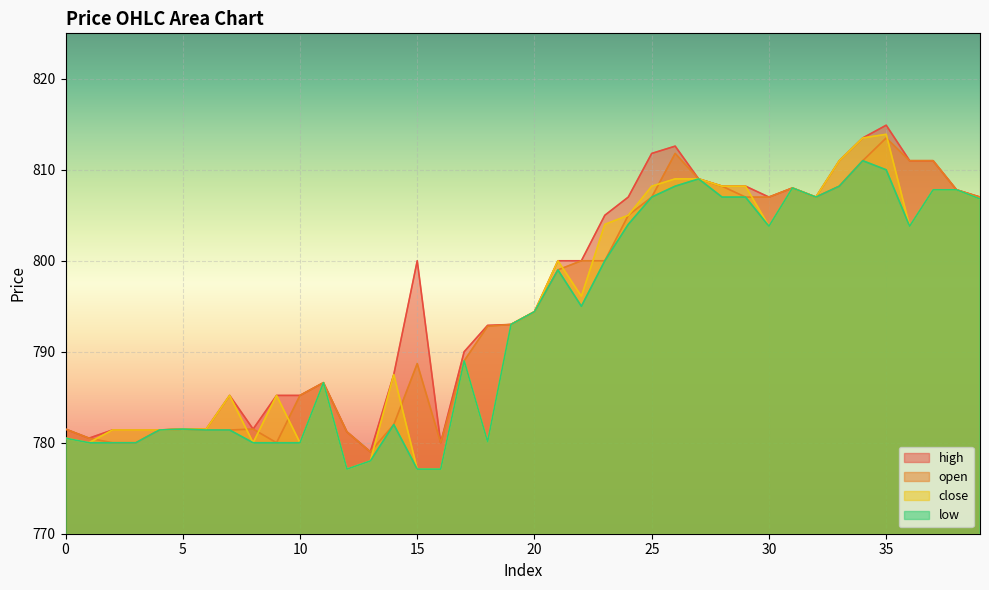

Reading left to right, list all the values displayed in this chart.

high: 0=781.5	1=780.5	2=781.4	3=781.4	4=781.4	5=781.5	6=781.5	7=785.2	8=781.5	9=785.2	10=785.2	11=786.6	12=781.2	13=779.0	14=787.5	15=800.0	16=780.0	17=790.0	18=792.9	19=793.0	20=794.4	21=800.0	22=800.0	23=805.0	24=807.0	25=811.8	26=812.6	27=809.0	28=808.2	29=808.2	30=807.0	31=808.0	32=807.0	33=811.0	34=813.5	35=814.9	36=811.0	37=811.0	38=807.8	39=807.0
open: 0=781.5	1=780.5	2=780.0	3=780.0	4=781.4	5=781.5	6=781.4	7=781.4	8=781.5	9=780.0	10=785.2	11=786.6	12=781.2	13=779.0	14=782.0	15=788.7	16=780.0	17=789.0	18=792.8	19=793.0	20=794.4	21=799.0	22=800.0	23=800.0	24=805.0	25=807.0	26=811.8	27=809.0	28=808.2	29=807.0	30=807.0	31=808.0	32=807.0	33=808.2	34=811.0	35=813.5	36=811.0	37=811.0	38=807.8	39=807.0
close: 0=780.5	1=780.0	2=781.4	3=781.4	4=781.4	5=781.5	6=781.5	7=785.2	8=780.0	9=785.2	10=780.0	11=786.6	12=777.1	13=778.0	14=787.5	15=777.1	16=777.1	17=789.0	18=780.1	19=793.0	20=794.4	21=800.0	22=796.1	23=804.0	24=805.0	25=808.2	26=809.0	27=809.0	28=808.2	29=808.2	30=803.8	31=808.0	32=807.0	33=811.0	34=813.5	35=813.9	36=803.8	37=807.8	38=807.8	39=806.8
low: 0=780.5	1=780.0	2=780.0	3=780.0	4=781.4	5=781.5	6=781.4	7=781.4	8=780.0	9=780.0	10=780.0	11=786.6	12=777.1	13=778.0	14=782.0	15=777.1	16=777.1	17=789.0	18=780.1	19=793.0	20=794.4	21=799.0	22=795.0	23=800.0	24=804.0	25=807.0	26=808.2	27=809.0	28=807.0	29=807.0	30=803.8	31=808.0	32=807.0	33=808.2	34=811.0	35=810.0	36=803.8	37=807.8	38=807.8	39=806.8